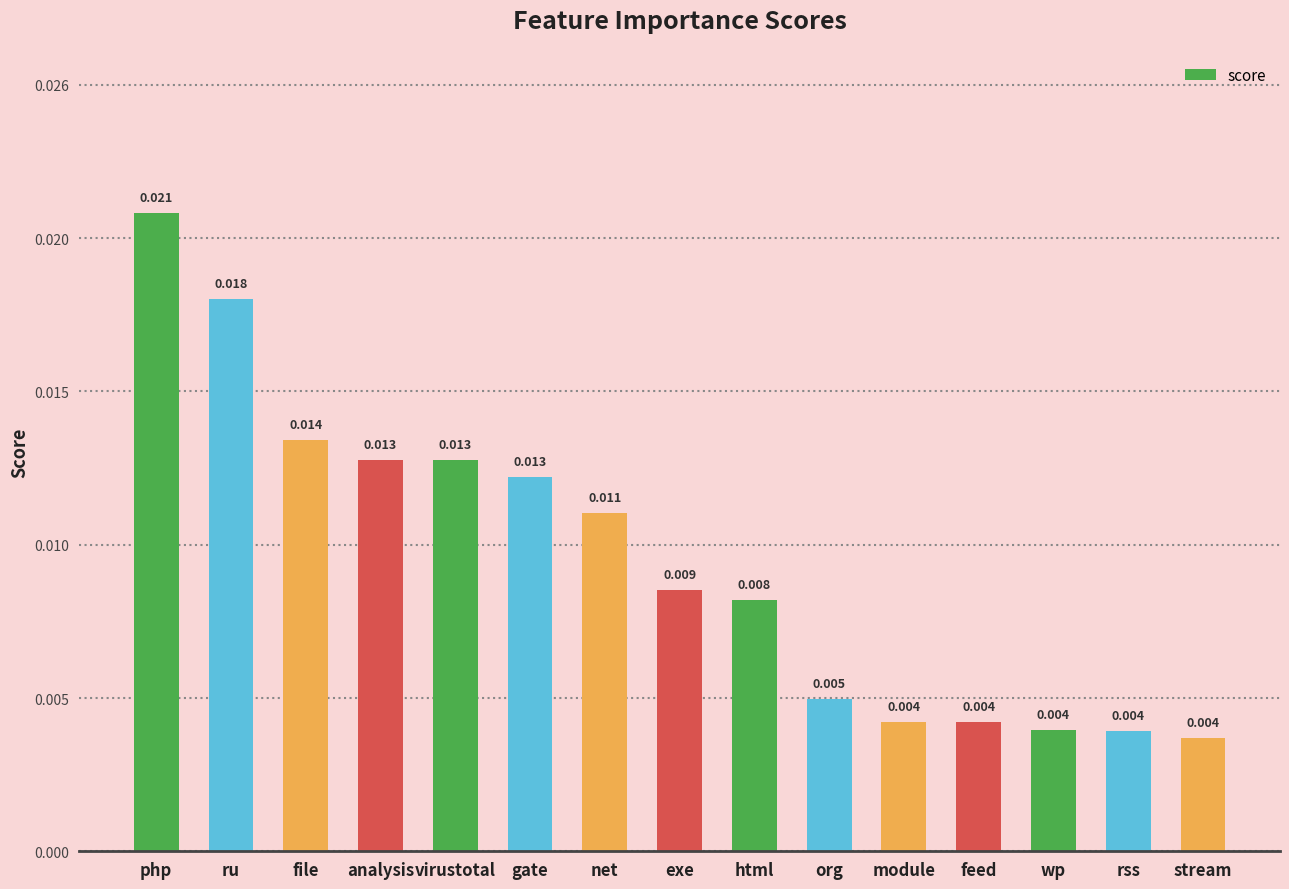

How many data points does each series have?

15